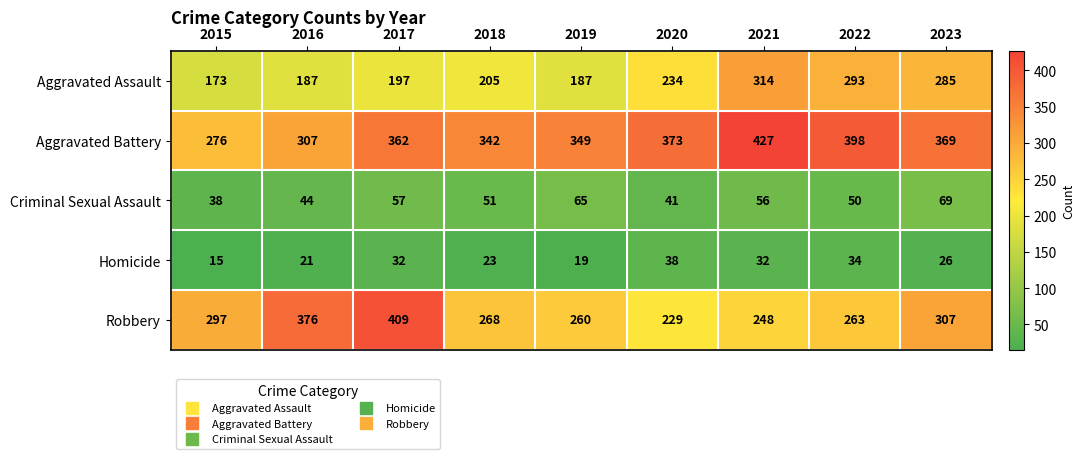

Count the number of data series in this chart.

5